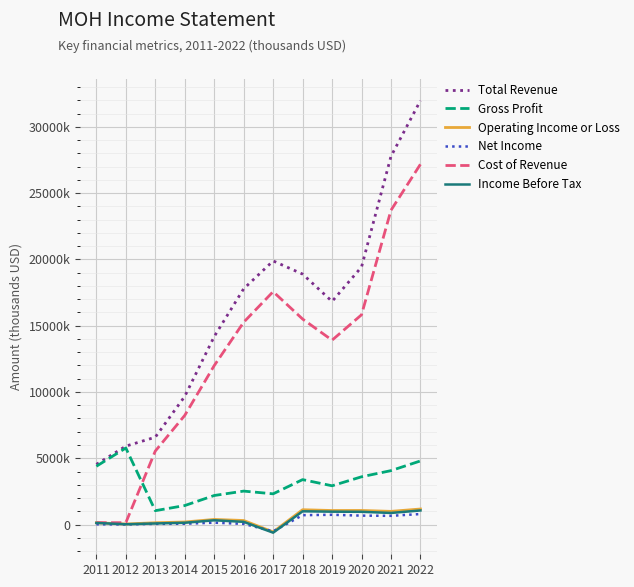

Between 2018 and 2021, which series saw the biggest shift?

Total Revenue